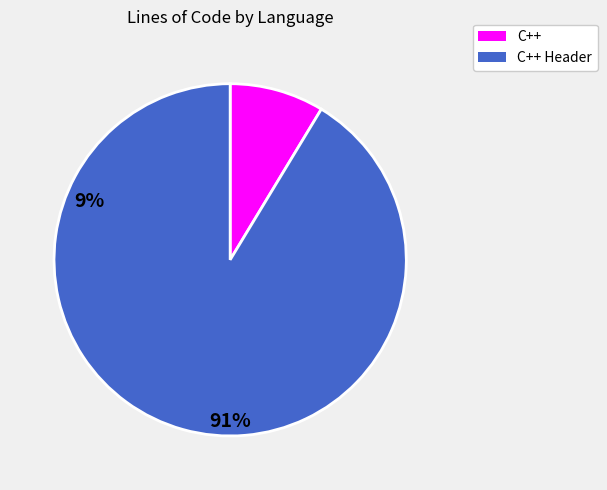

Is there any slice that represents more than half of the pie?

Yes